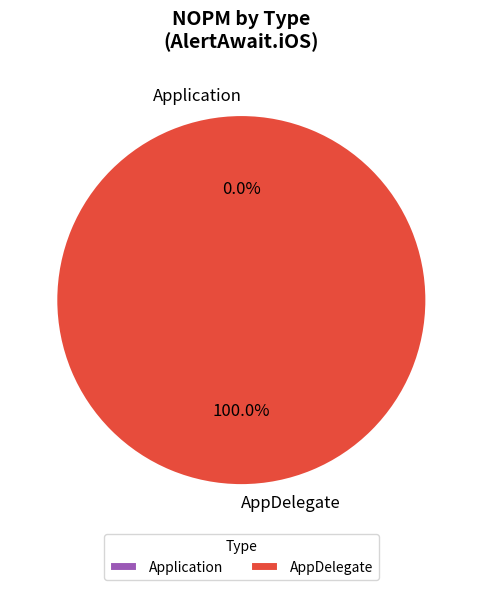

What is the majority slice?

AppDelegate